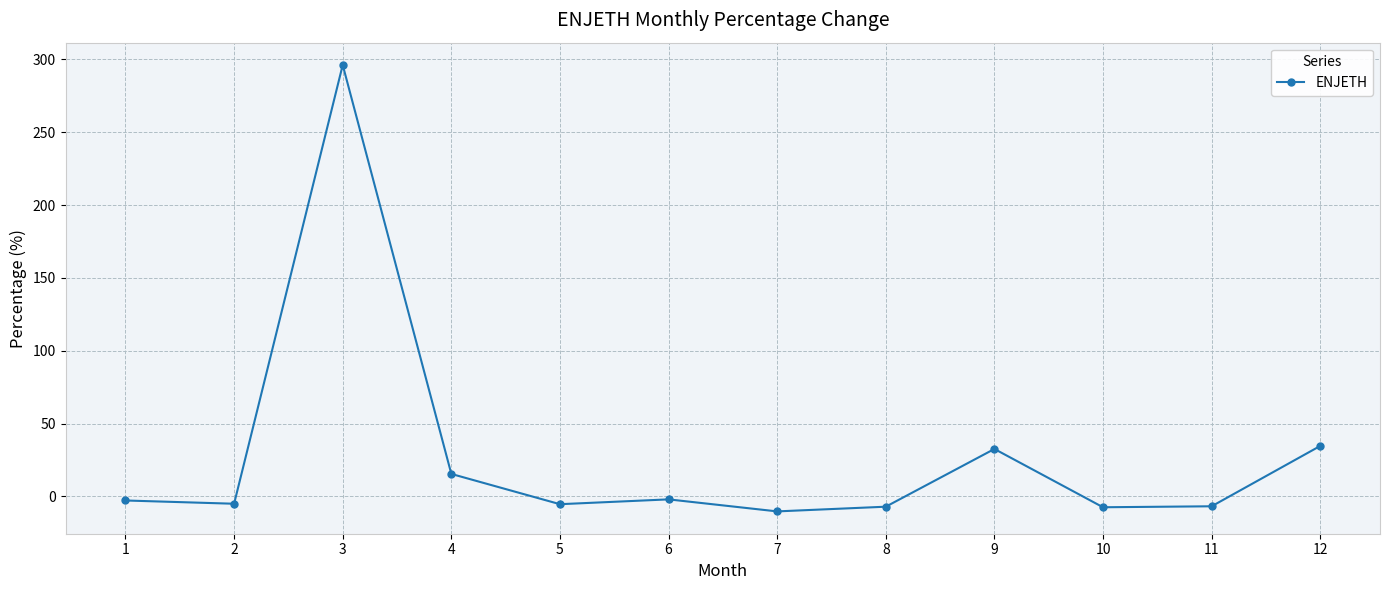

What is the average value?

27.7